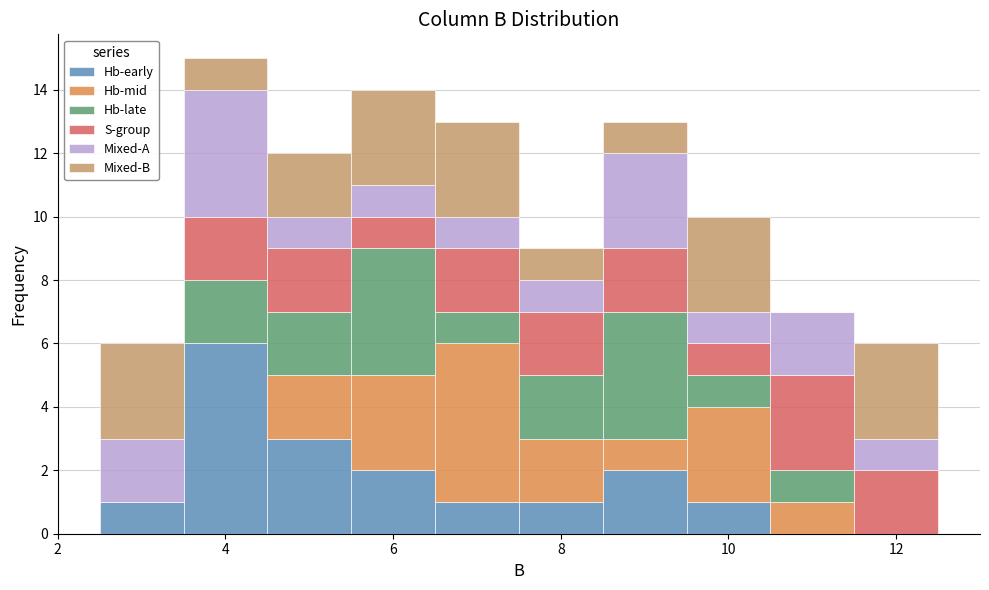

What is the total height of the stacked bar covering 6.5 to 7.5 on the x-axis? Neither the bar edges nor the heights are printed on the chart, so give them approximately, as read against the axes.

13